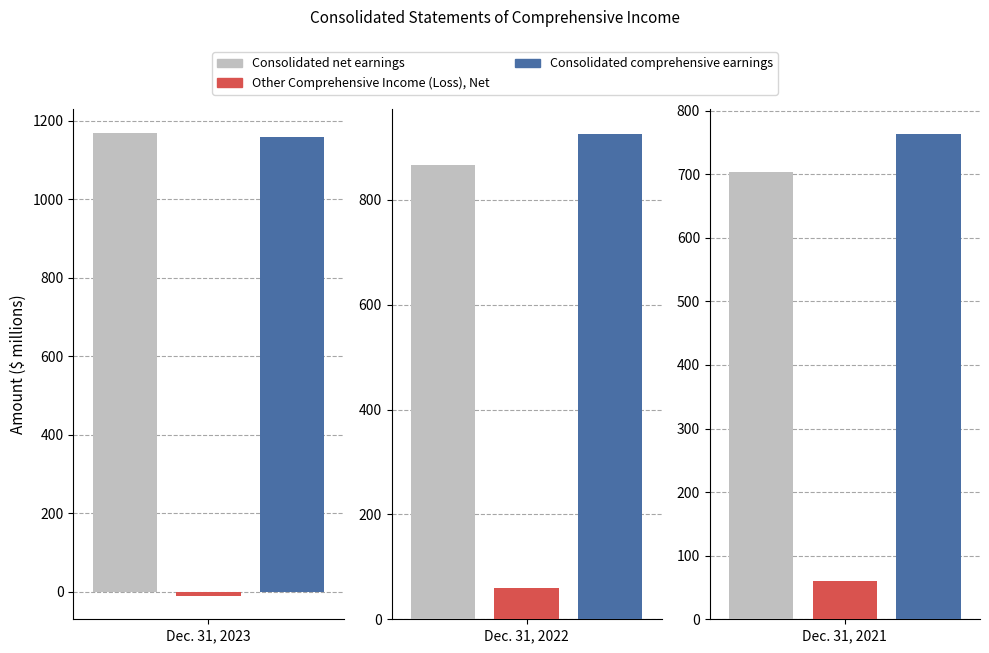

At how many categories does at least one series exceed 44?

3